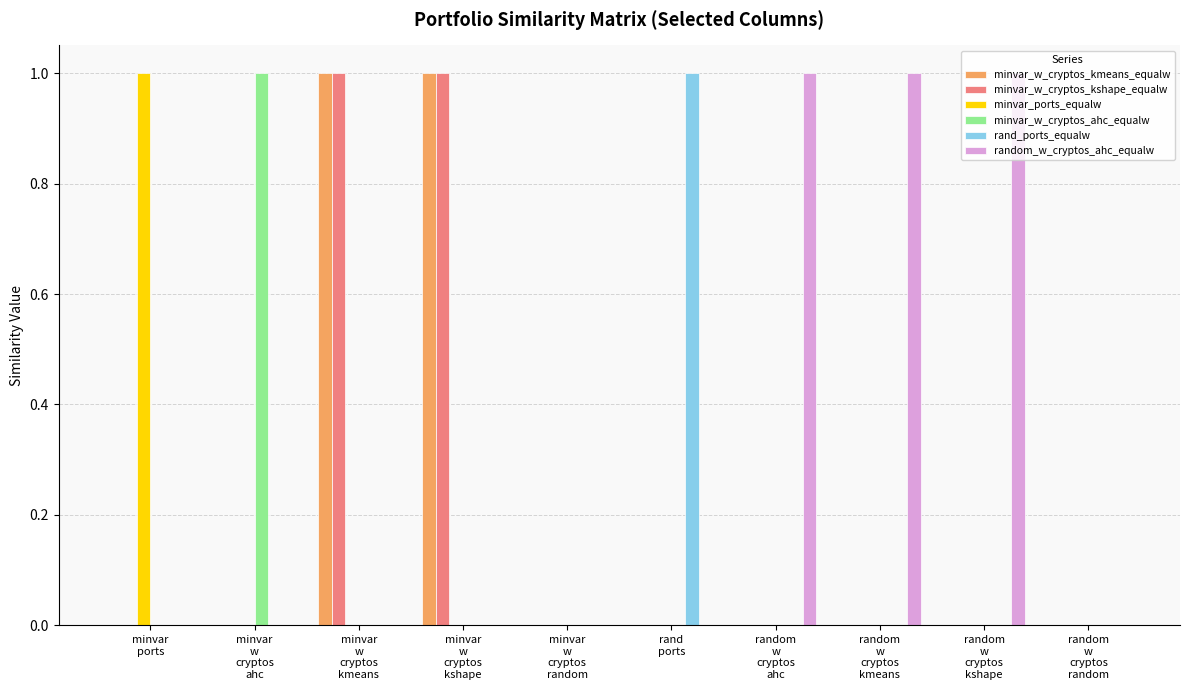

Which series has the largest total across all categories?

random_w_cryptos_ahc_equalw